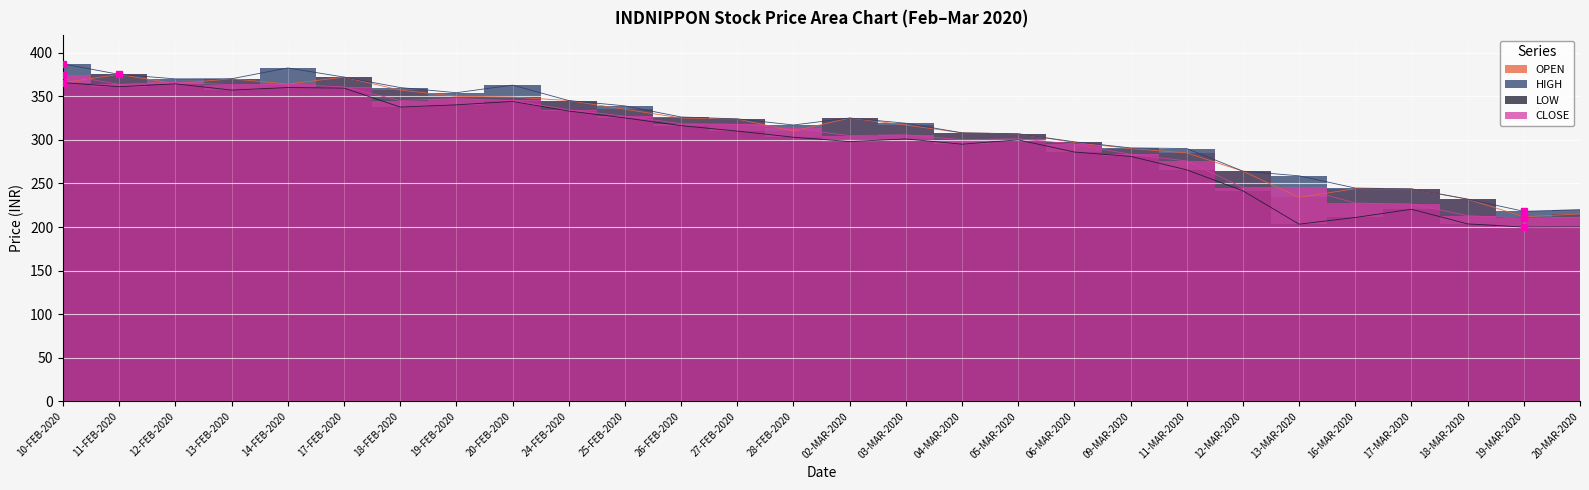

Reading left to right, extract all data points from this chart.

OPEN: 10-FEB-2020=365.6	11-FEB-2020=375.0	12-FEB-2020=364.3	13-FEB-2020=370.0	14-FEB-2020=363.9	17-FEB-2020=371.9	18-FEB-2020=356.9	19-FEB-2020=349.9	20-FEB-2020=349.0	24-FEB-2020=345.0	25-FEB-2020=335.0	26-FEB-2020=325.1	27-FEB-2020=323.9	28-FEB-2020=310.0	02-MAR-2020=324.9	03-MAR-2020=317.0	04-MAR-2020=308.0	05-MAR-2020=306.9	06-MAR-2020=296.9	09-MAR-2020=290.0	11-MAR-2020=285.0	12-MAR-2020=264.0	13-MAR-2020=234.0	16-MAR-2020=244.0	17-MAR-2020=243.8	18-MAR-2020=231.9	19-MAR-2020=211.8	20-MAR-2020=214.9
HIGH: 10-FEB-2020=387.0	11-FEB-2020=375.0	12-FEB-2020=369.9	13-FEB-2020=370.0	14-FEB-2020=382.4	17-FEB-2020=371.9	18-FEB-2020=359.9	19-FEB-2020=354.0	20-FEB-2020=362.7	24-FEB-2020=345.0	25-FEB-2020=338.9	26-FEB-2020=326.1	27-FEB-2020=324.0	28-FEB-2020=317.0	02-MAR-2020=325.0	03-MAR-2020=319.0	04-MAR-2020=308.0	05-MAR-2020=306.9	06-MAR-2020=297.7	09-MAR-2020=290.8	11-MAR-2020=290.0	12-MAR-2020=264.1	13-MAR-2020=258.7	16-MAR-2020=244.7	17-MAR-2020=243.8	18-MAR-2020=232.1	19-MAR-2020=218.0	20-MAR-2020=220.0
LOW: 10-FEB-2020=365.6	11-FEB-2020=360.9	12-FEB-2020=364.2	13-FEB-2020=357.0	14-FEB-2020=359.9	17-FEB-2020=359.3	18-FEB-2020=337.6	19-FEB-2020=340.1	20-FEB-2020=344.0	24-FEB-2020=333.0	25-FEB-2020=325.1	26-FEB-2020=316.2	27-FEB-2020=310.0	28-FEB-2020=303.0	02-MAR-2020=298.0	03-MAR-2020=301.0	04-MAR-2020=295.0	05-MAR-2020=299.9	06-MAR-2020=286.0	09-MAR-2020=281.0	11-MAR-2020=265.6	12-MAR-2020=241.6	13-MAR-2020=203.3	16-MAR-2020=210.9	17-MAR-2020=220.4	18-MAR-2020=203.6	19-MAR-2020=200.0	20-MAR-2020=200.1
CLOSE: 10-FEB-2020=374.6	11-FEB-2020=363.6	12-FEB-2020=365.8	13-FEB-2020=363.2	14-FEB-2020=363.6	17-FEB-2020=360.6	18-FEB-2020=345.1	19-FEB-2020=347.3	20-FEB-2020=345.1	24-FEB-2020=334.4	25-FEB-2020=327.1	26-FEB-2020=318.4	27-FEB-2020=317.9	28-FEB-2020=313.1	02-MAR-2020=304.8	03-MAR-2020=305.8	04-MAR-2020=300.1	05-MAR-2020=301.1	06-MAR-2020=295.2	09-MAR-2020=283.3	11-MAR-2020=275.8	12-MAR-2020=245.3	13-MAR-2020=245.5	16-MAR-2020=227.4	17-MAR-2020=226.4	18-MAR-2020=213.0	19-MAR-2020=210.2	20-MAR-2020=211.2